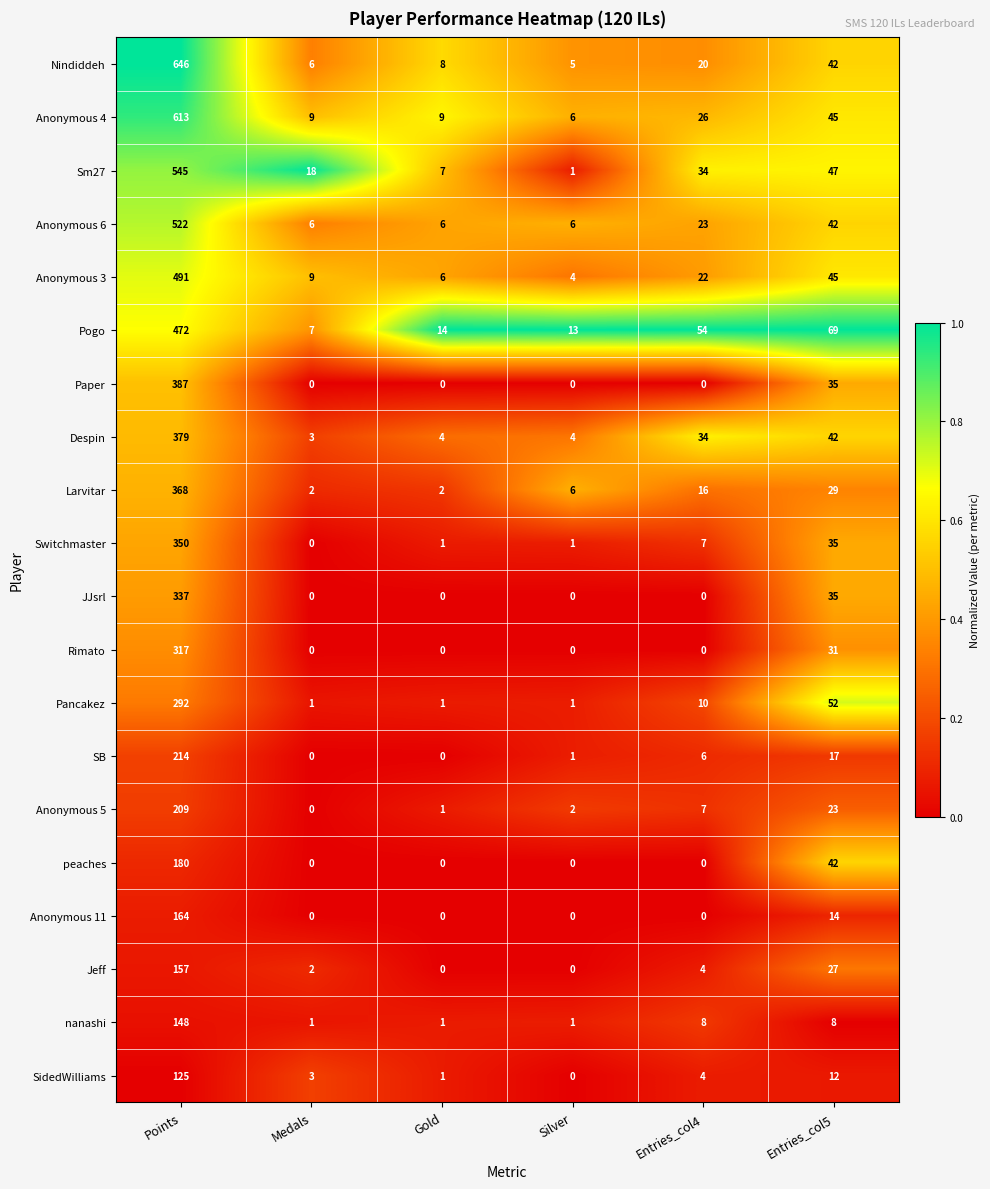

How many categories are shown in the chart?

6